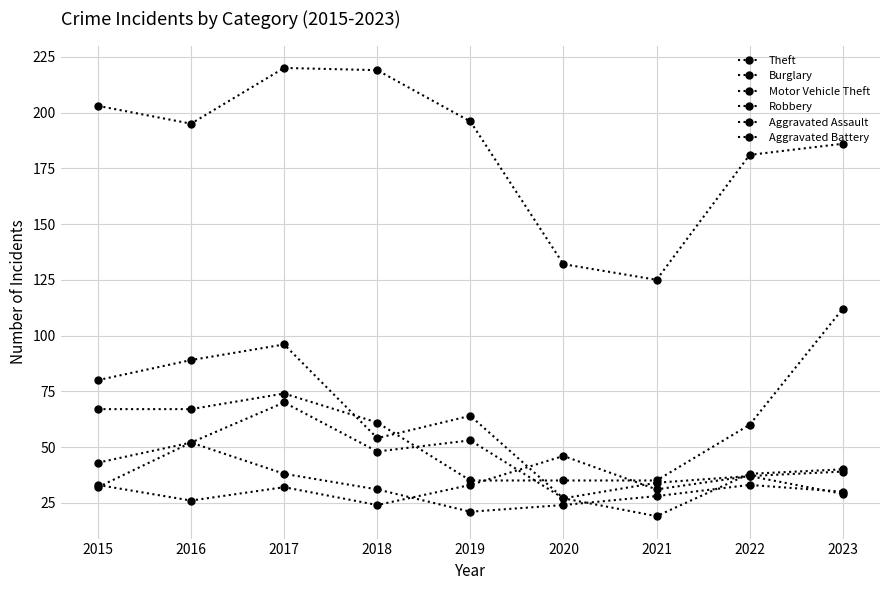

Reading right to left, list all the values displayed in this chart.

Theft: 2023=186	2022=181	2021=125	2020=132	2019=196	2018=219	2017=220	2016=195	2015=203
Burglary: 2023=40	2022=38	2021=19	2020=27	2019=64	2018=54	2017=96	2016=89	2015=80
Motor Vehicle Theft: 2023=112	2022=60	2021=35	2020=35	2019=35	2018=61	2017=74	2016=67	2015=67
Robbery: 2023=29	2022=37	2021=34	2020=27	2019=53	2018=48	2017=70	2016=52	2015=43
Aggravated Assault: 2023=39	2022=37	2021=31	2020=46	2019=33	2018=24	2017=32	2016=26	2015=33
Aggravated Battery: 2023=30	2022=33	2021=28	2020=24	2019=21	2018=31	2017=38	2016=52	2015=32